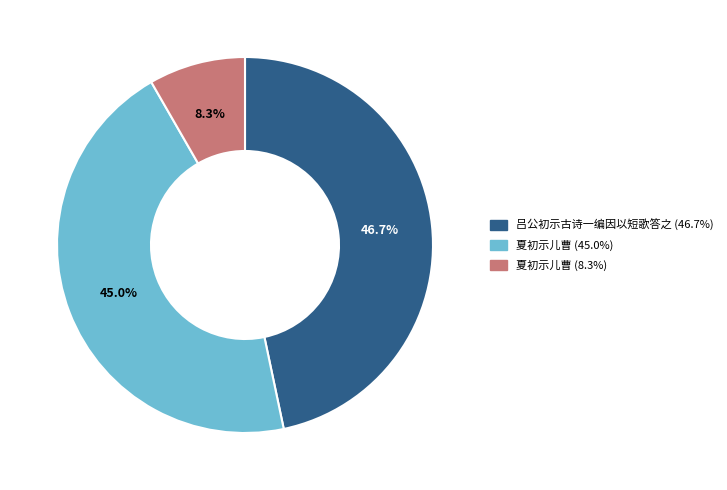

Does any single category account for the majority?

No